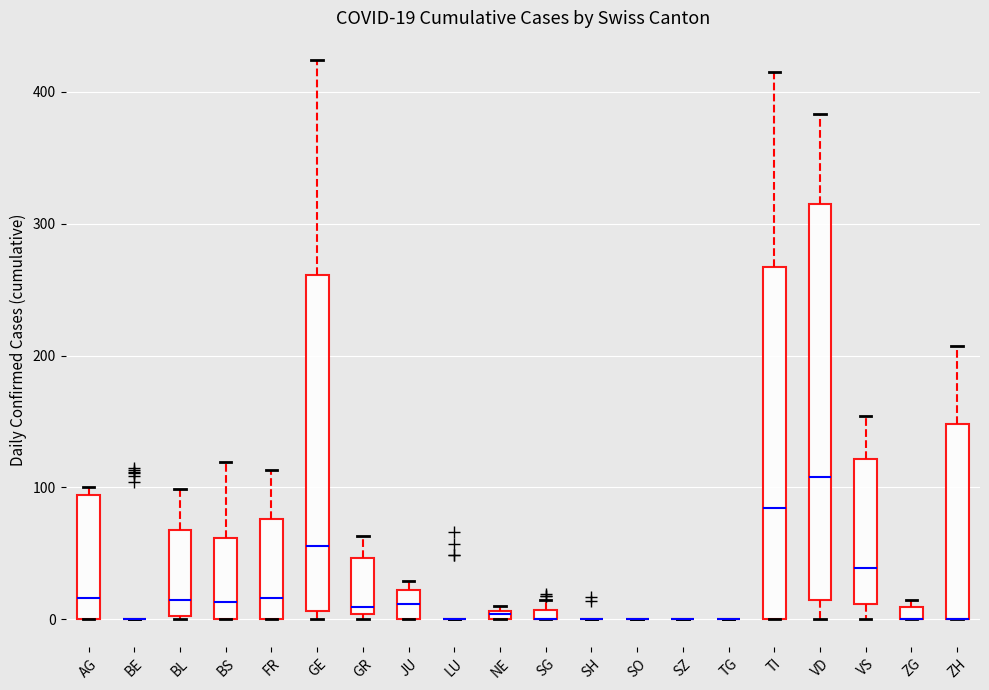

Comparing the boxes themselves (not the whiskers), which one is the tallest?

VD